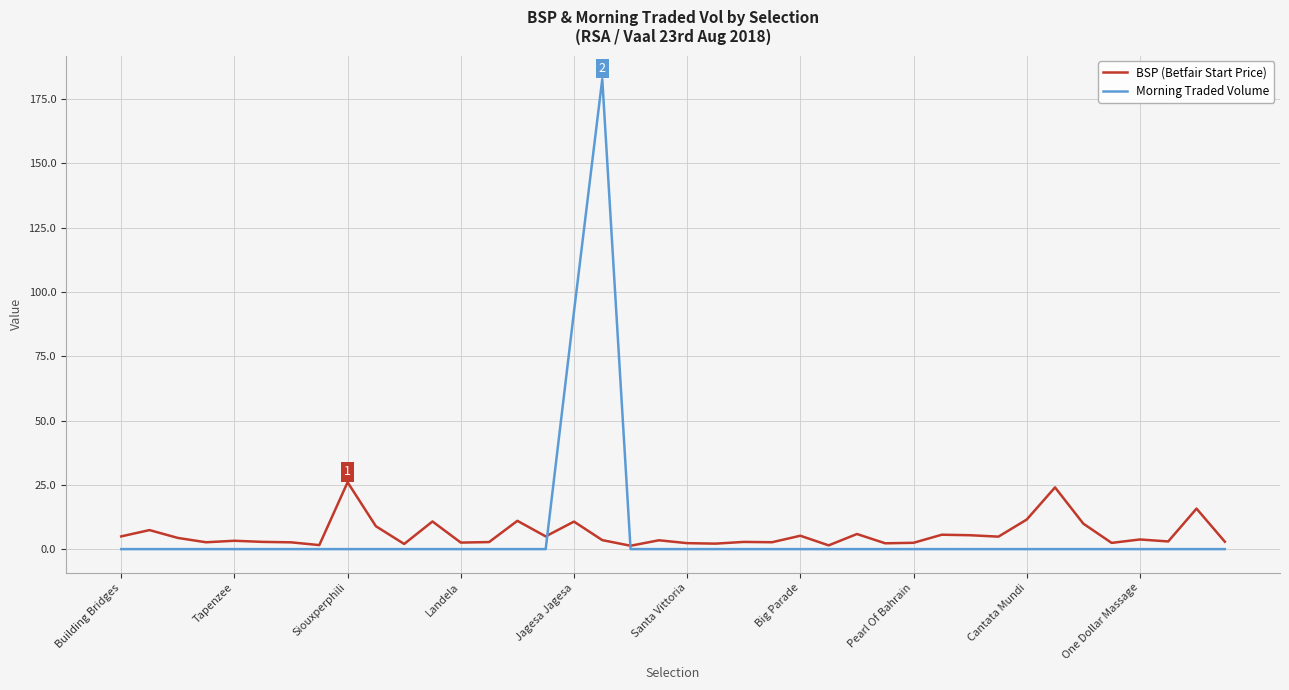

Which series has the widest spread of values?

Morning Traded Volume